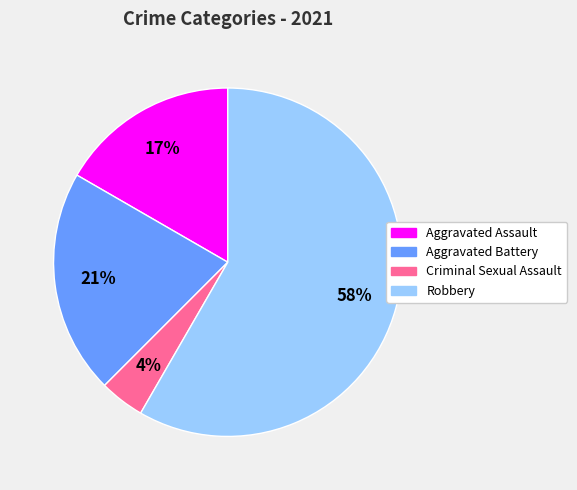

How many slices are in this pie chart?

4